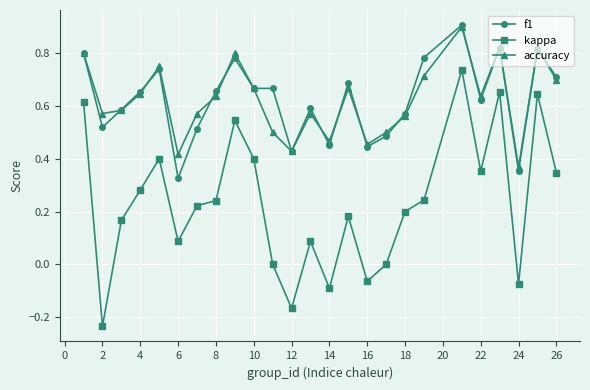

True or false: kappa and accuracy intersect in this chart.

False